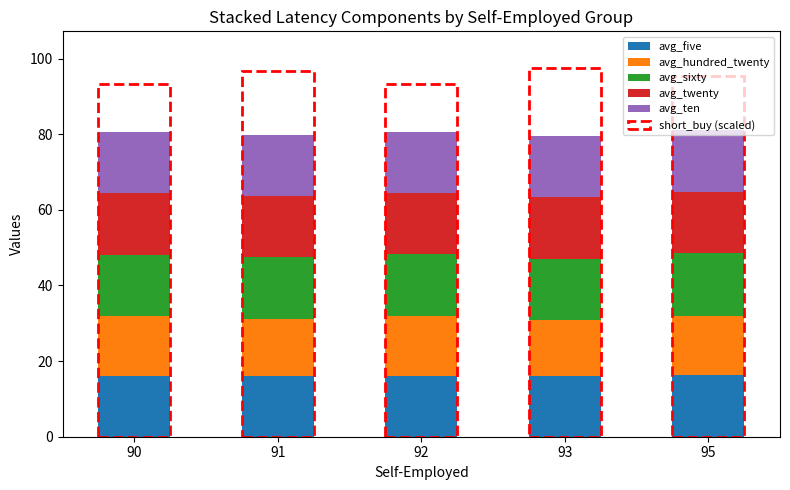

What is the total value across all series at 95?

81.2